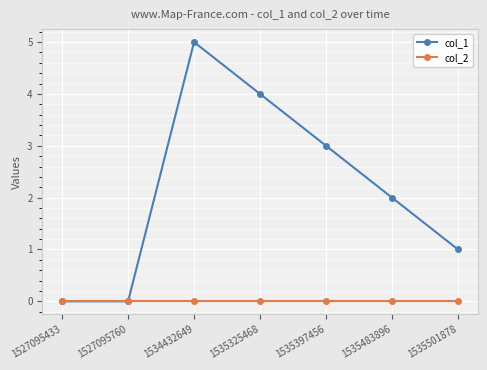

Rank the series by their average value, from lowest to highest.

col_2, col_1